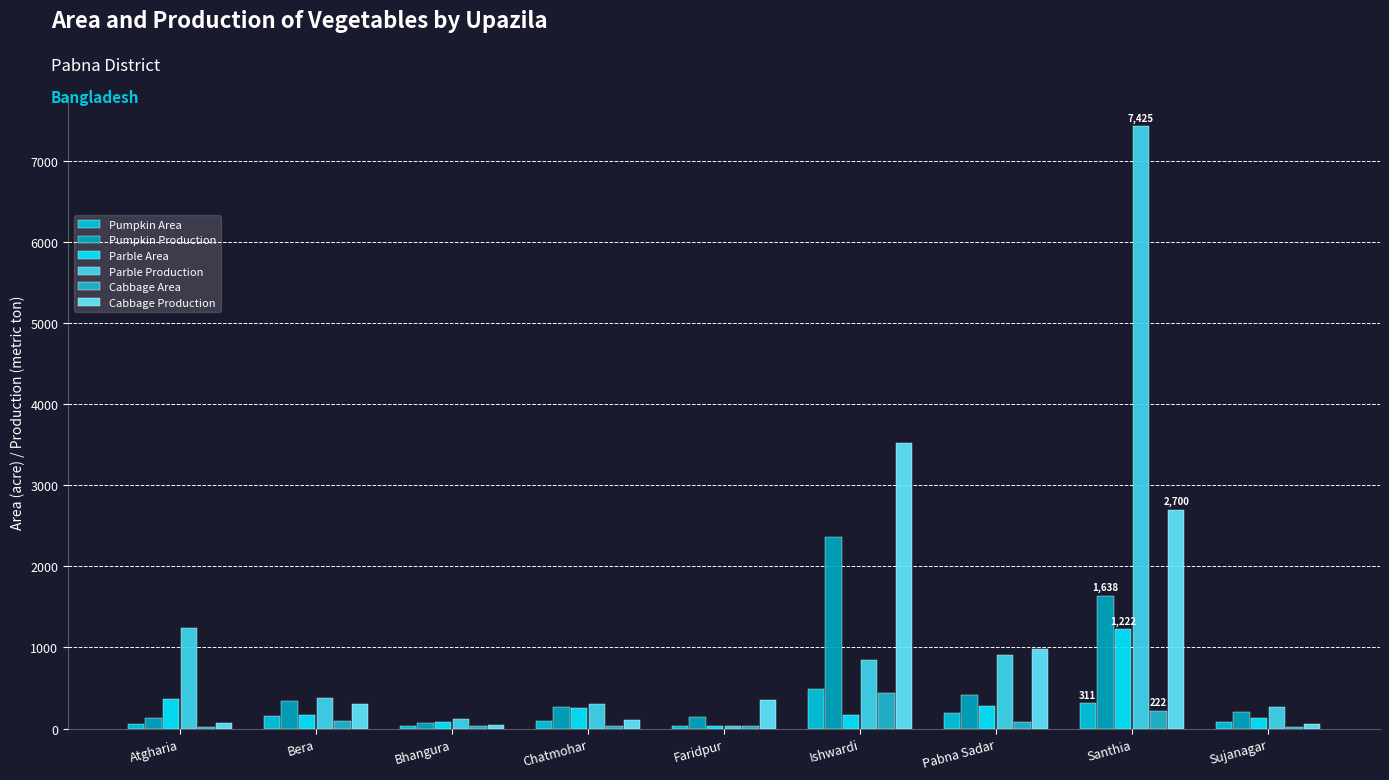

What are all the series names shown in the legend?

Pumpkin Area, Pumpkin Production, Parble Area, Parble Production, Cabbage Area, Cabbage Production